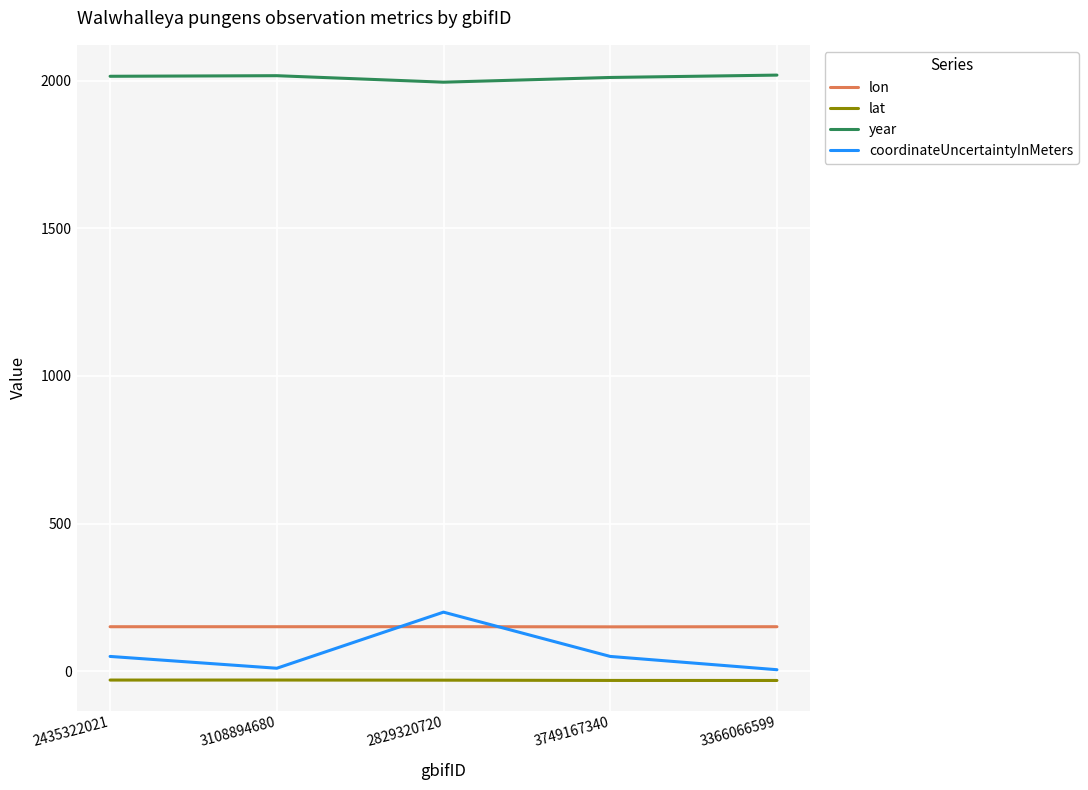

In coordinateUncertaintyInMeters, how many points are higher than both neighbors (excluding endpoints)?

1